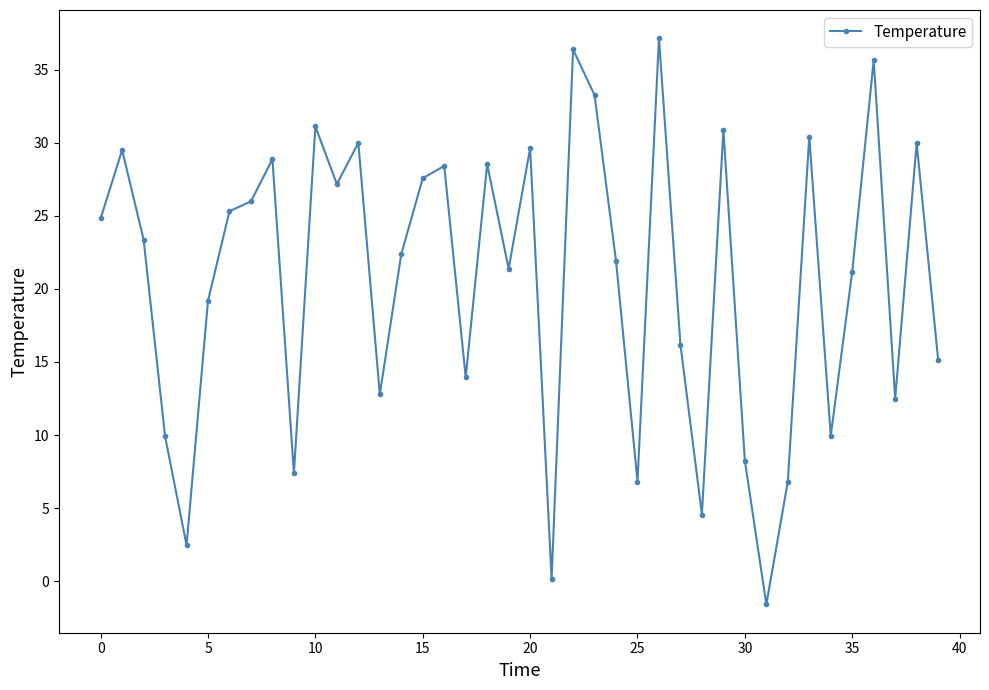

What is the value of the 21st point from the left?

29.6